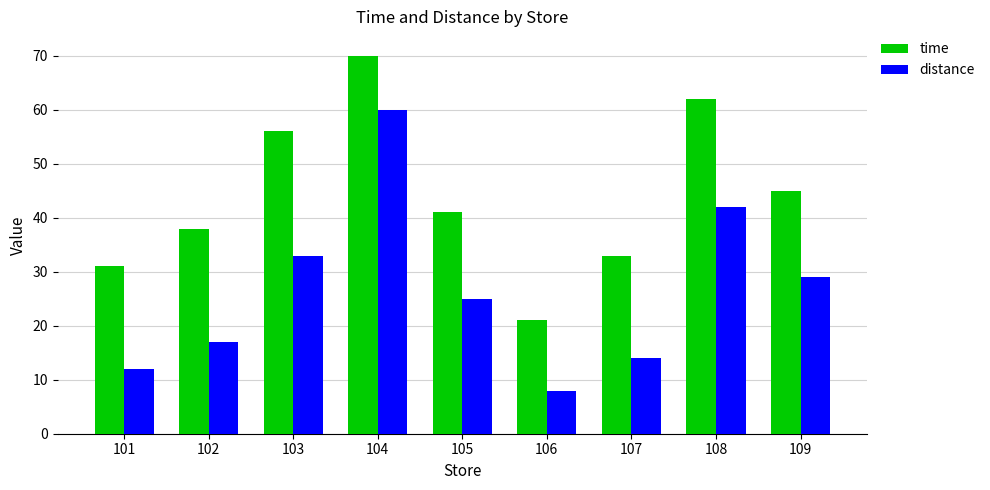

Which series has the largest total across all categories?

time